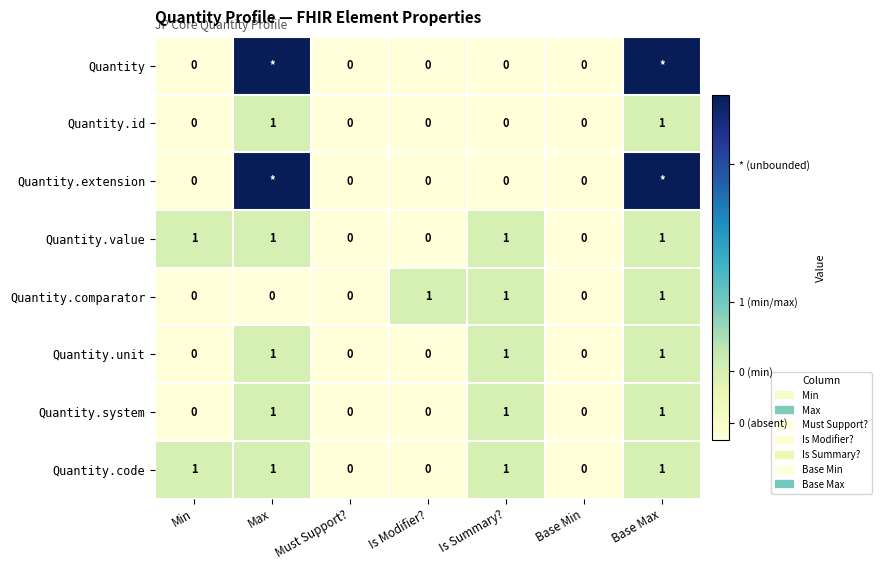

How many categories are shown in the chart?

7